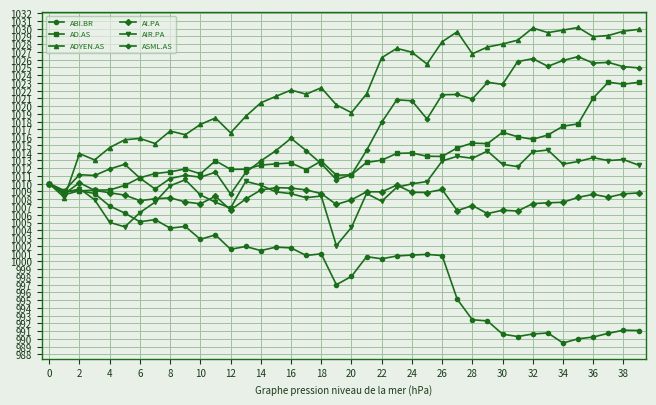

True or false: AI.PA has more than 1 interior local peaks.

True